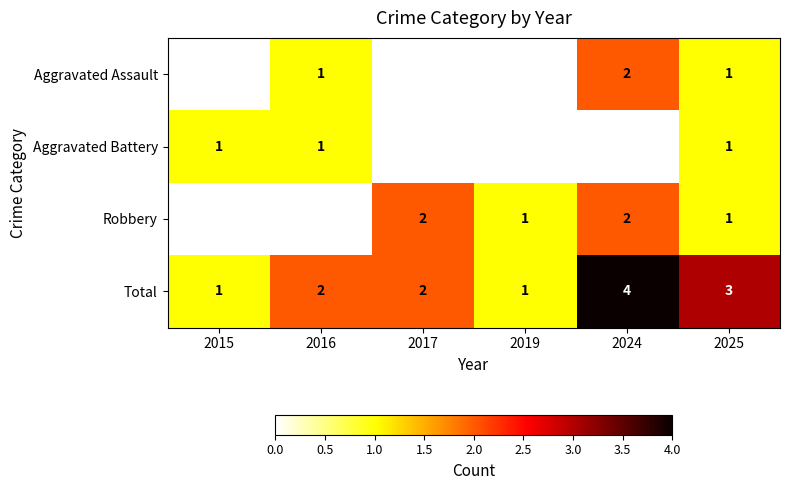

The value of Total at 2025 is 5. True or false?

False